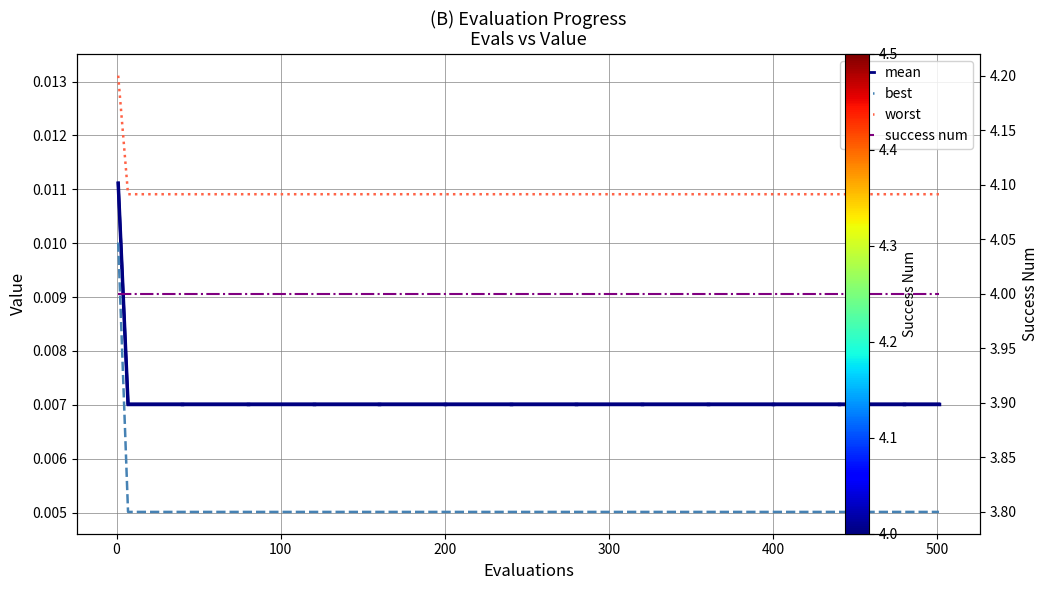

Which series has the widest spread of values?

best